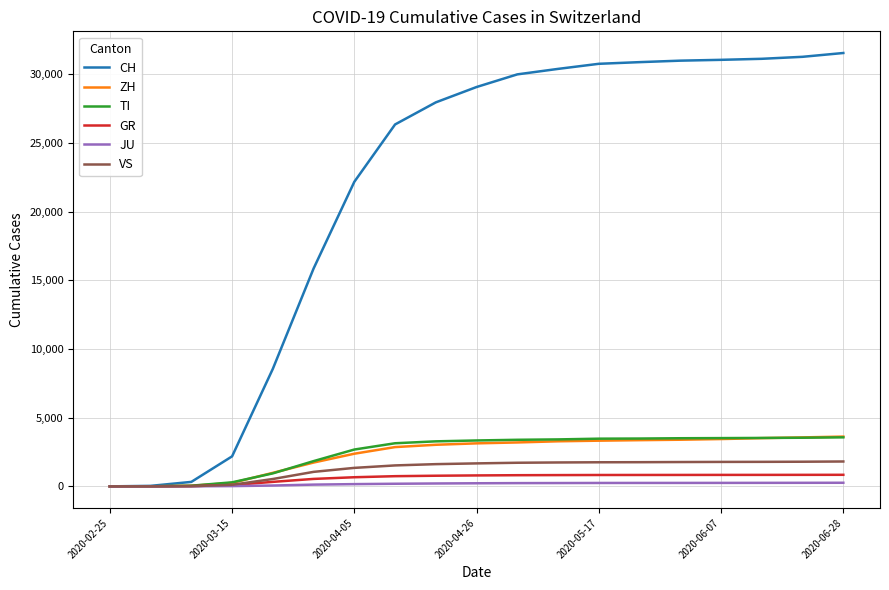

Which series has the largest total across all categories?

CH